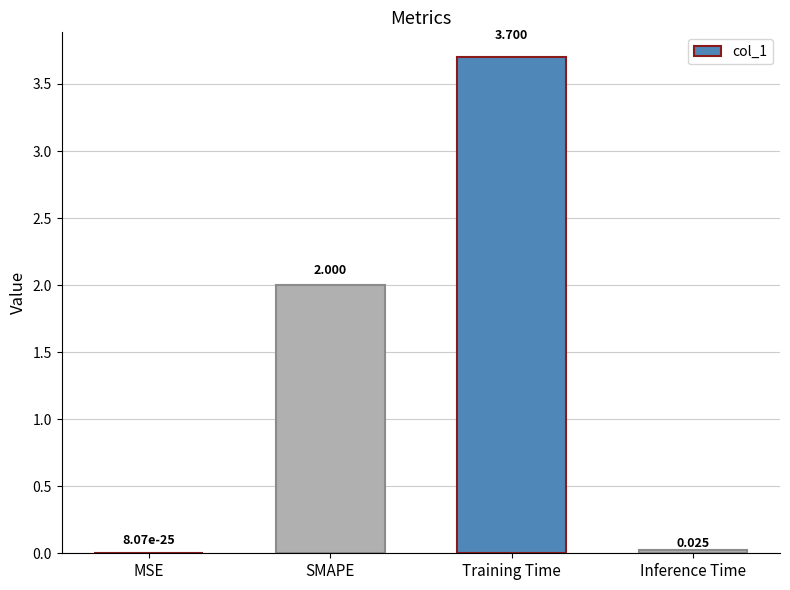

Between SMAPE and Inference Time, which is larger?

SMAPE